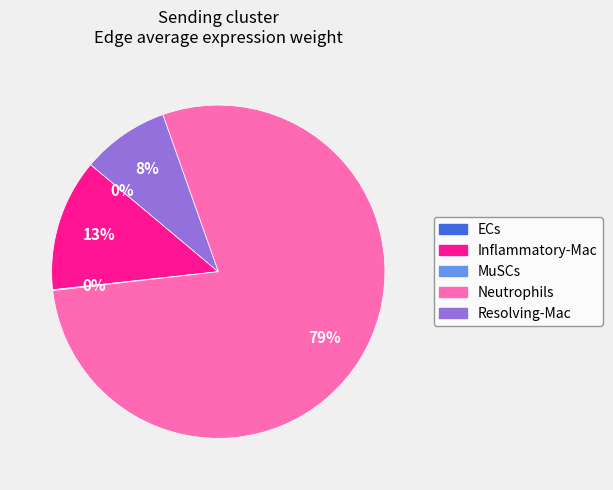

Which slice is the largest?

Neutrophils